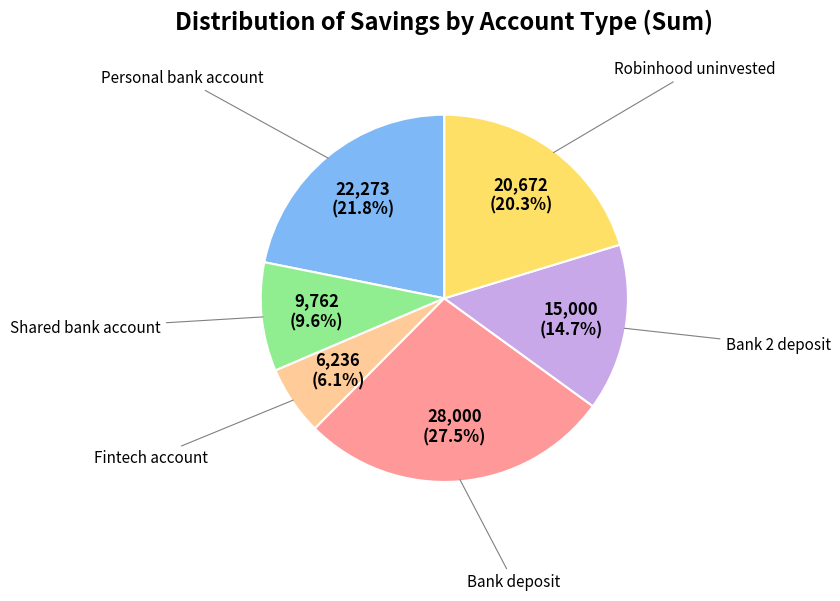

Does any single category account for the majority?

No